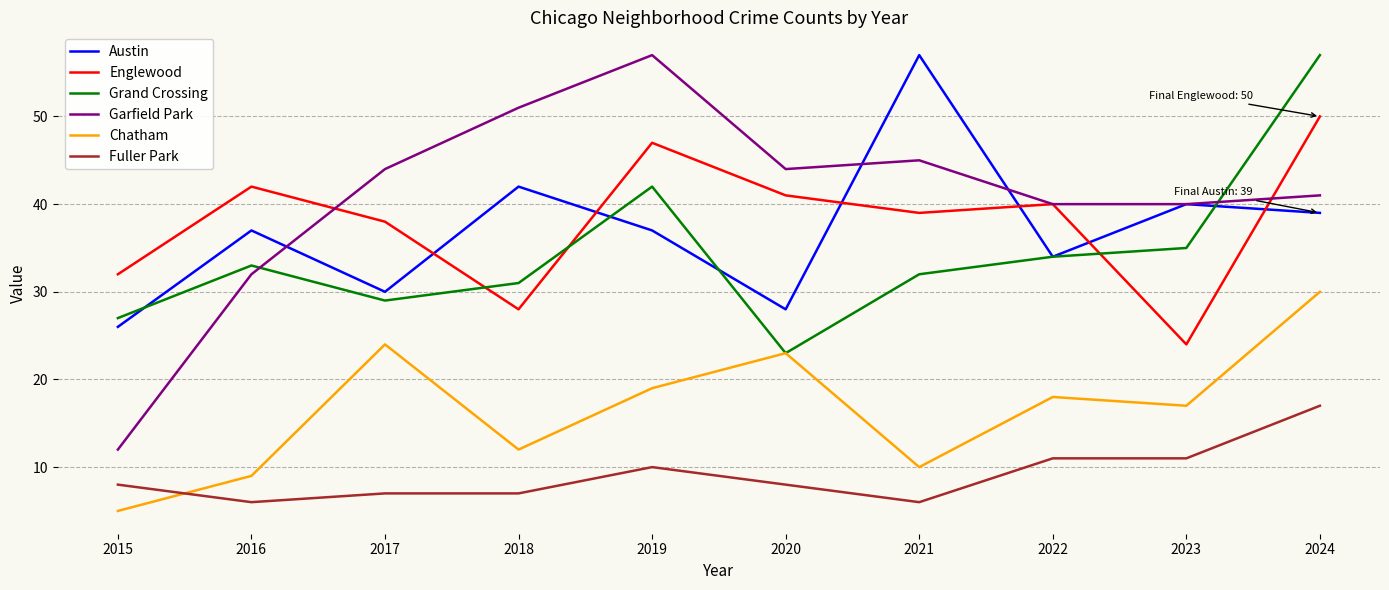

Where is Grand Crossing nearest to the value 40?

2019